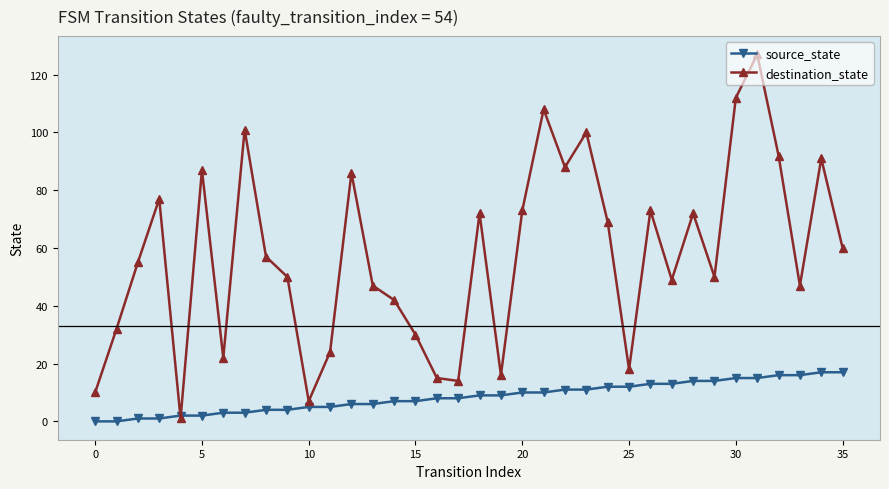

List the series in order of their peak value, lowest first.

source_state, destination_state